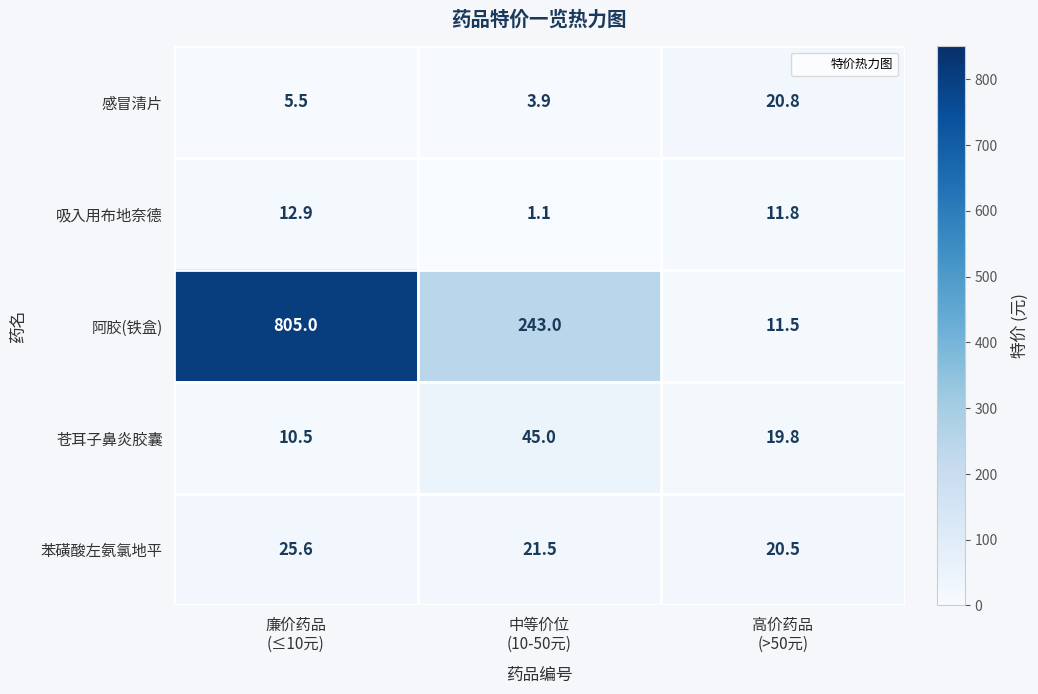

Reading left to right, extract all data points from this chart.

感冒清片: 5.5	3.9	20.8
吸入用布地奈德: 12.9	1.1	11.8
阿胶(铁盒): 805.0	243.0	11.5
苍耳子鼻炎胶囊: 10.5	45.0	19.8
苯磺酸左氨氯地平: 25.6	21.5	20.5